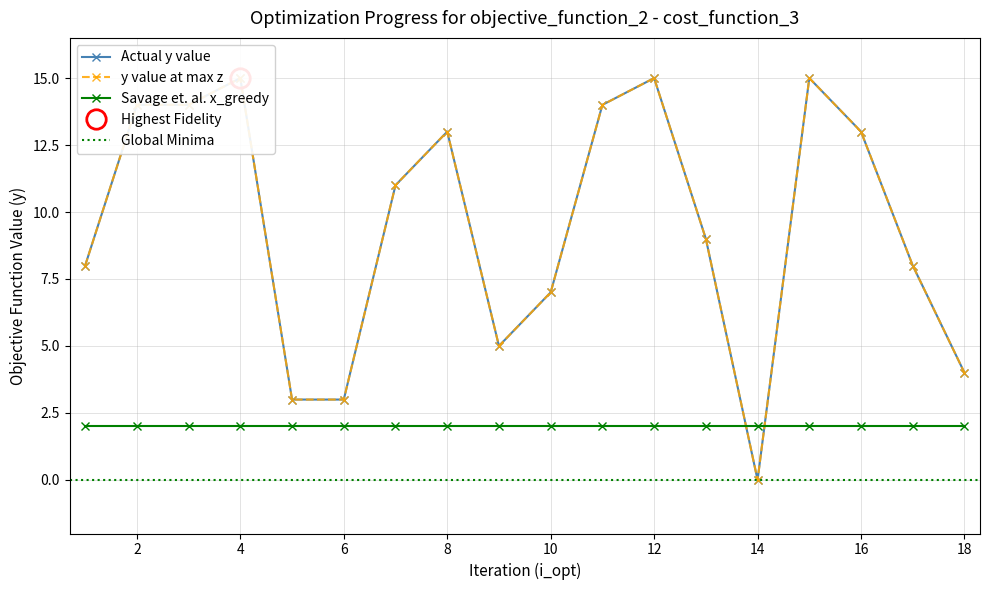

What is the greatest value displayed?

15